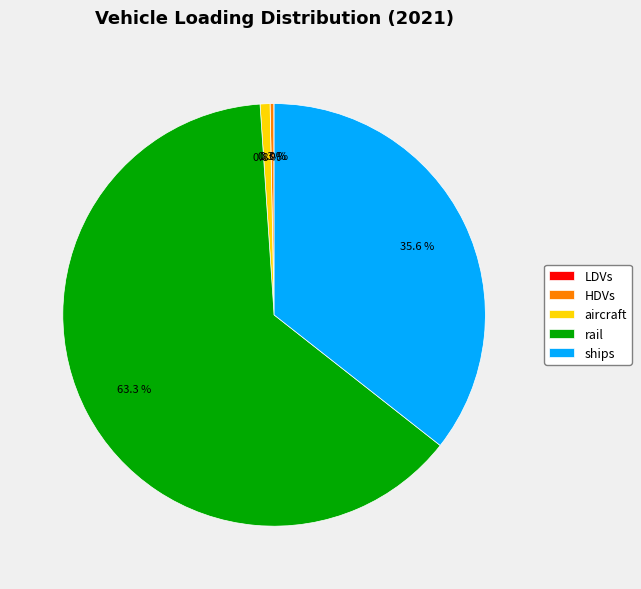

Which slice represents more than half of the pie?

rail